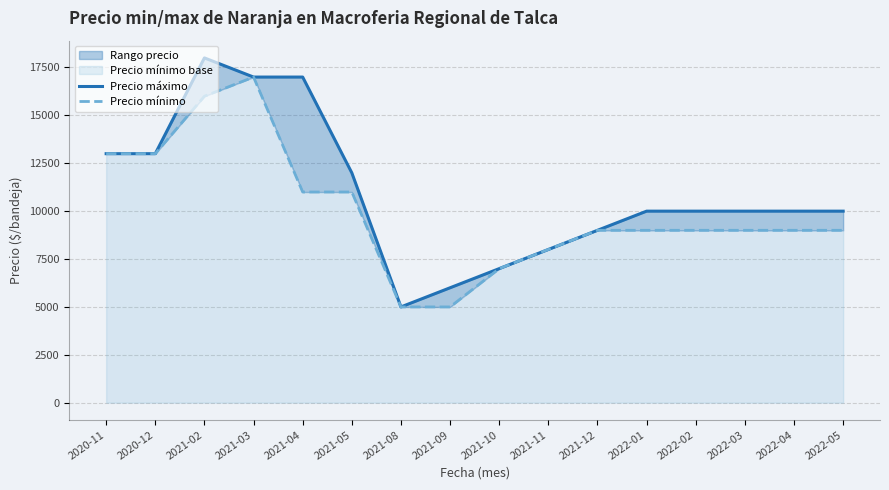

Does the chart have visible grid lines?

Yes